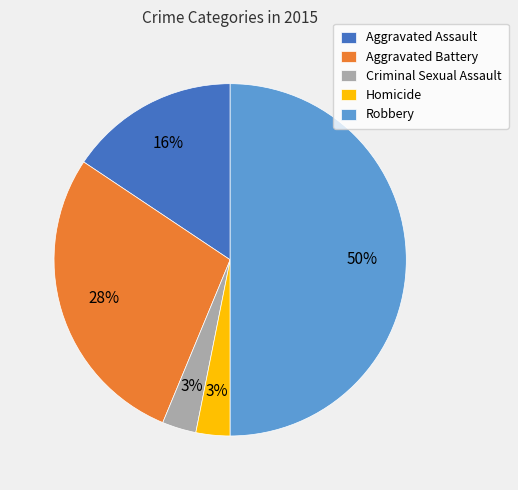

Combined, do Aggravated Battery and Robbery account for over 50%?

Yes